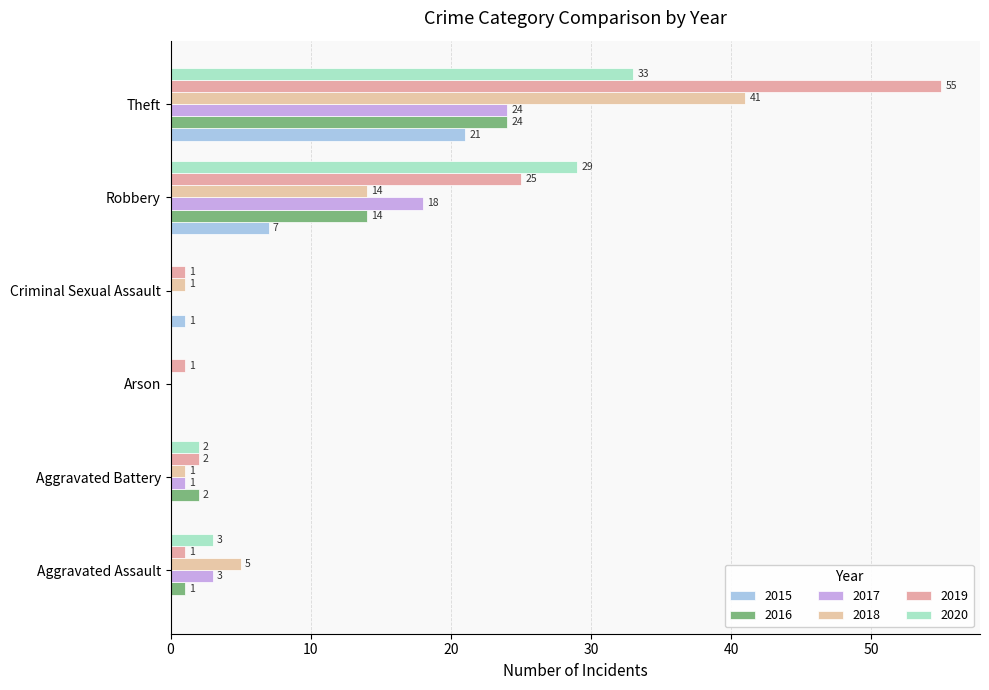

List the labels in order of 2019 value, smallest first.

Aggravated Assault, Arson, Criminal Sexual Assault, Aggravated Battery, Robbery, Theft